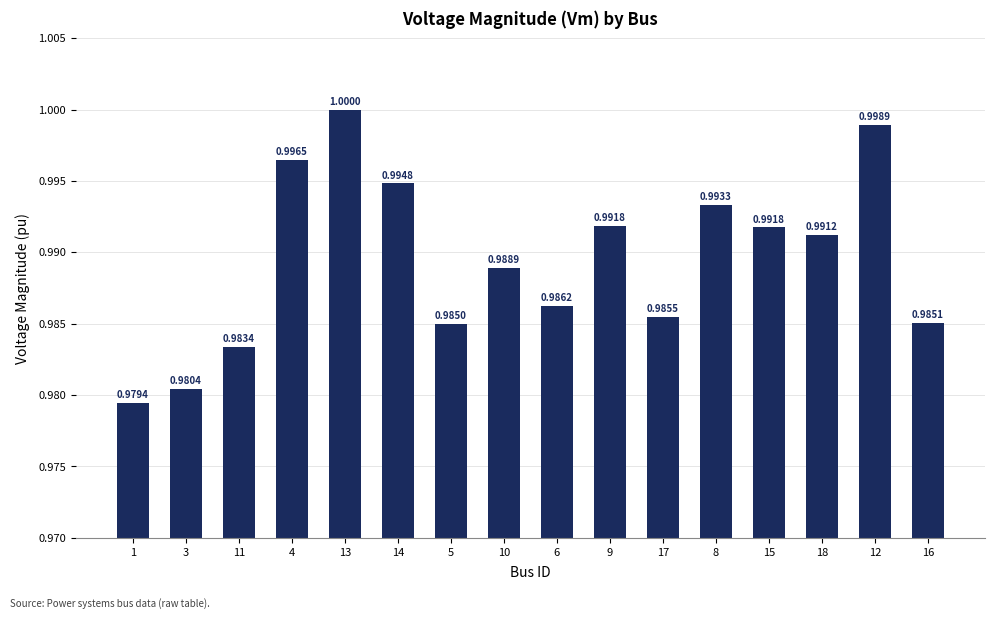

Reading left to right, list all the values displayed in this chart.

1=1.0	3=1.0	11=1.0	4=1.0	13=1.0	14=1.0	5=1.0	10=1.0	6=1.0	9=1.0	17=1.0	8=1.0	15=1.0	18=1.0	12=1.0	16=1.0